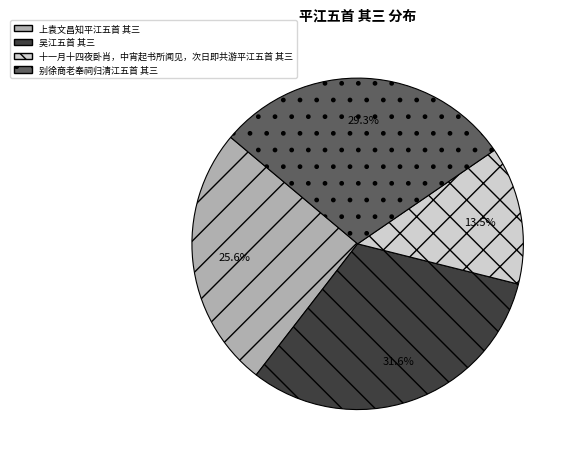

To the nearest percent, what is the average slice percentage?

25%